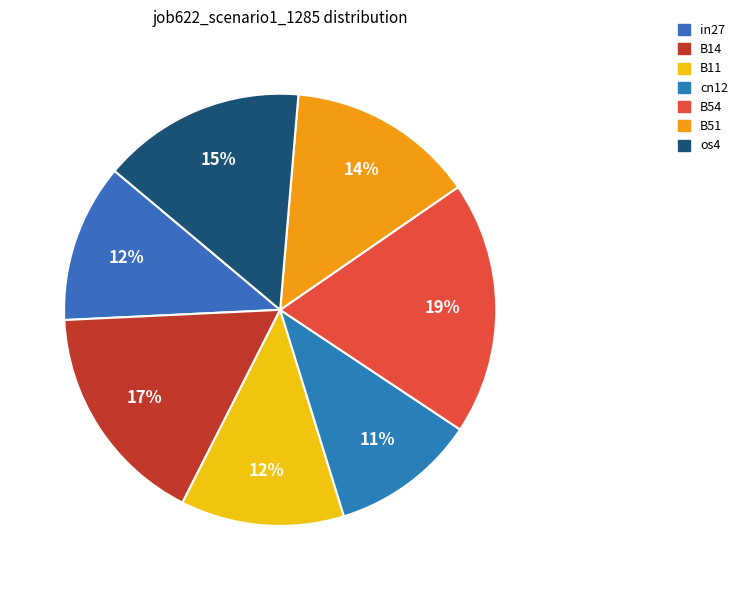

Is there any slice that represents more than half of the pie?

No